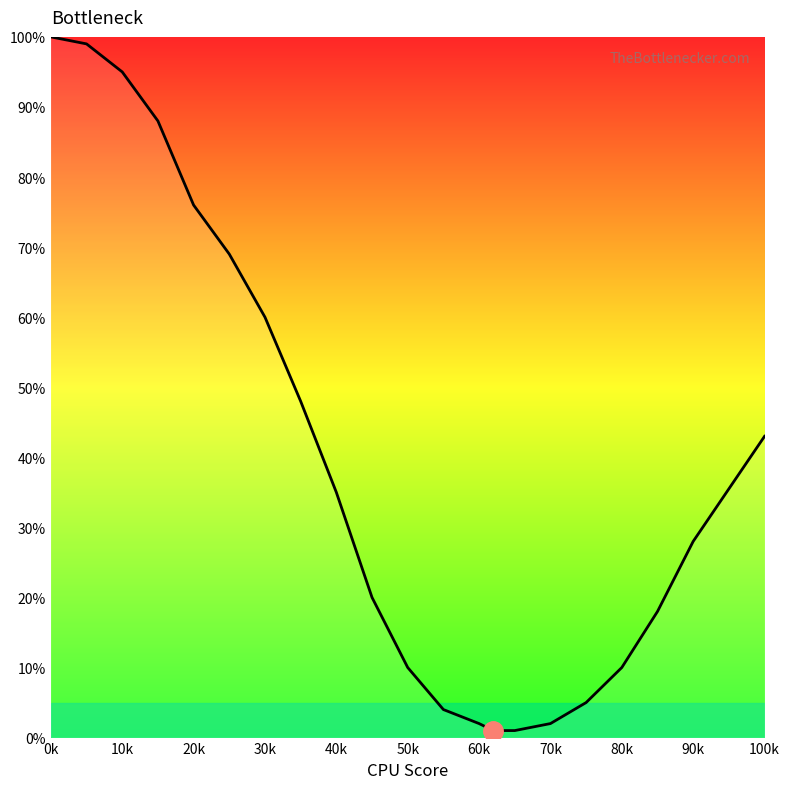

What is the sum of all values?

814